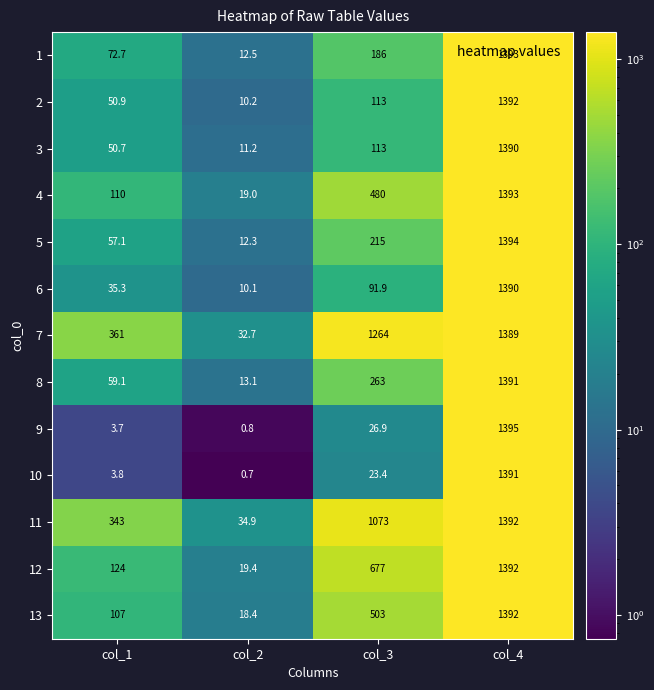

At which label is 11 closest to 713?

col_3